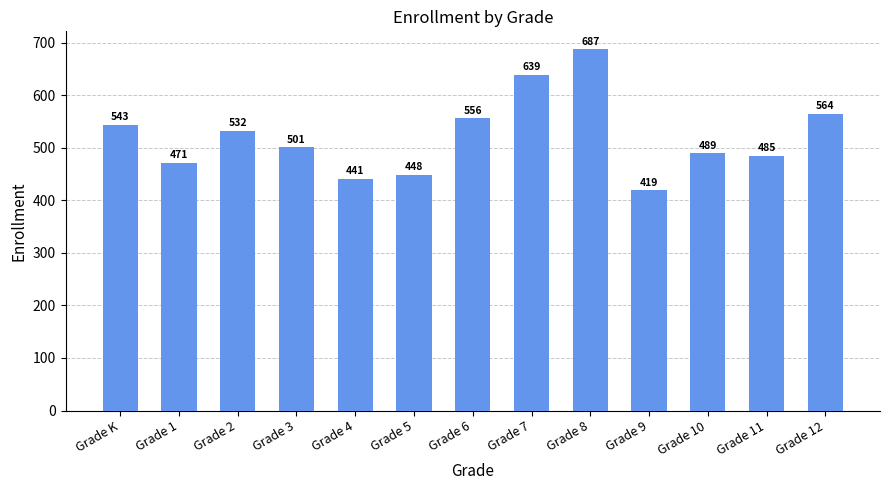

What is the label of the 2nd bar from the left?

Grade 1